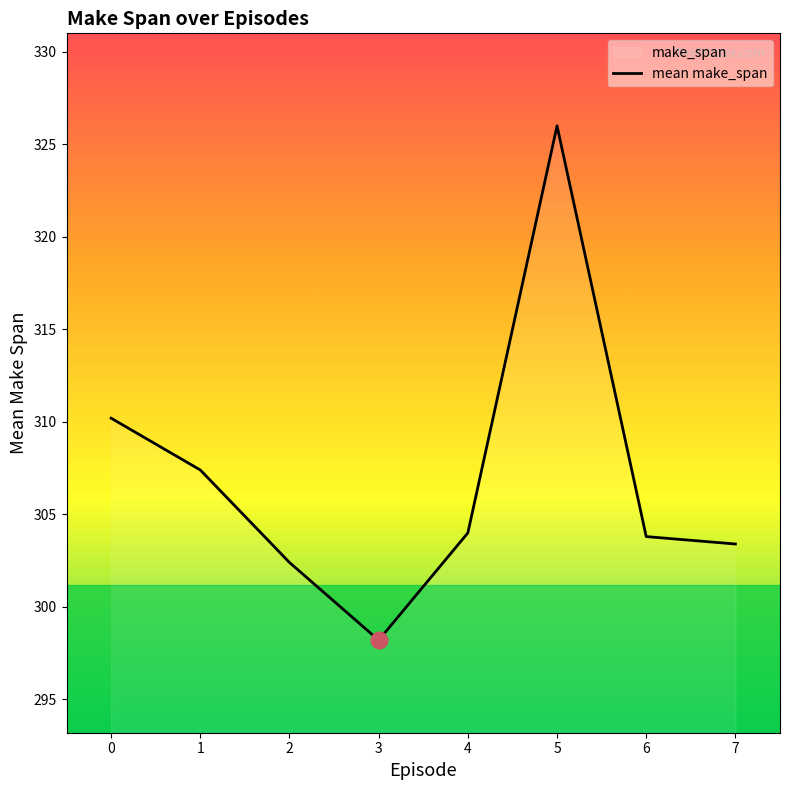

Which category has the highest value across all series?

5